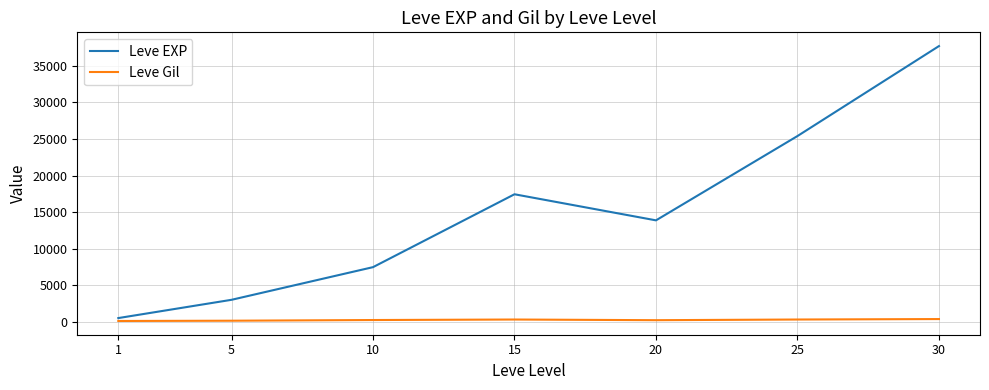

At how many categories does at least one series exceed 36072?

1